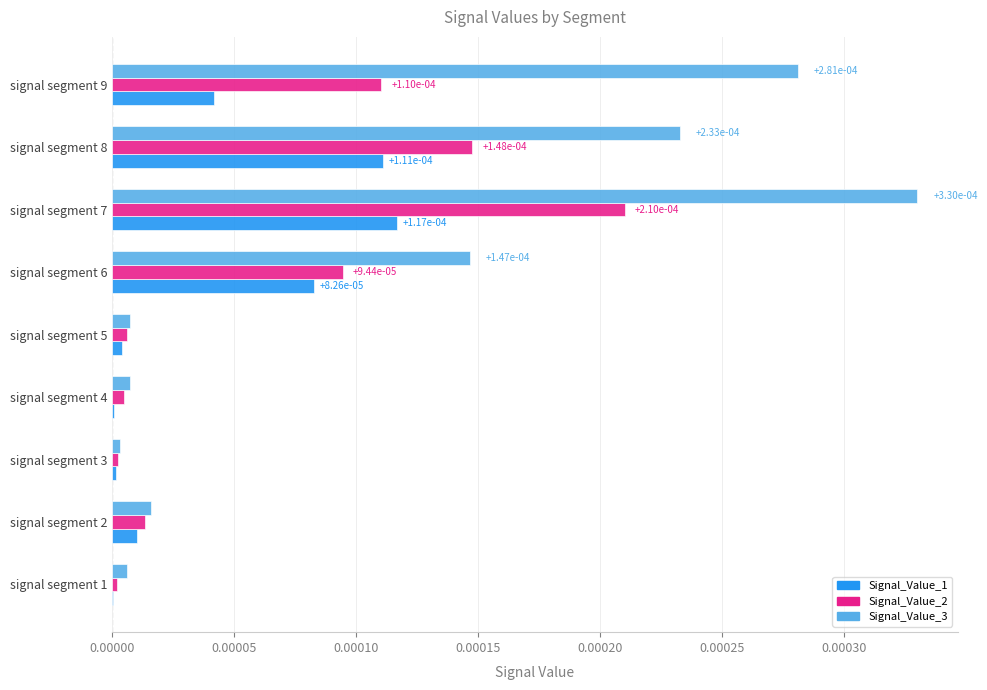

At which category is the sum across all series the highest?

signal segment 7